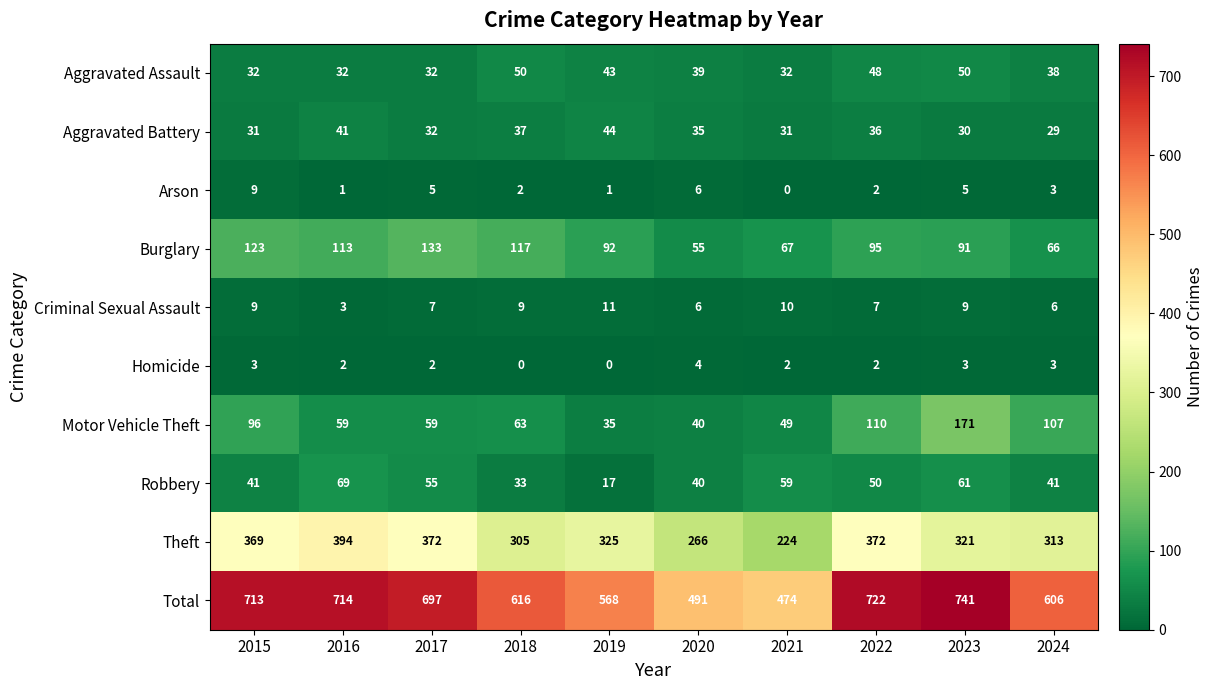

At how many categories does at least one series exceed 300?

10